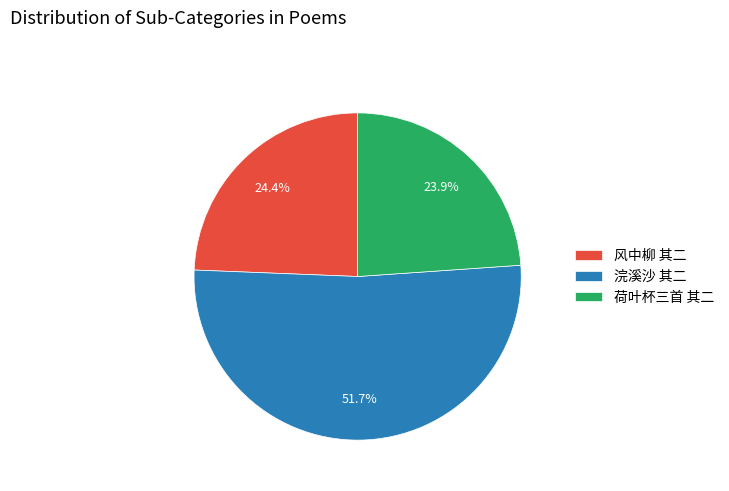

Which slice is the largest?

浣溪沙 其二